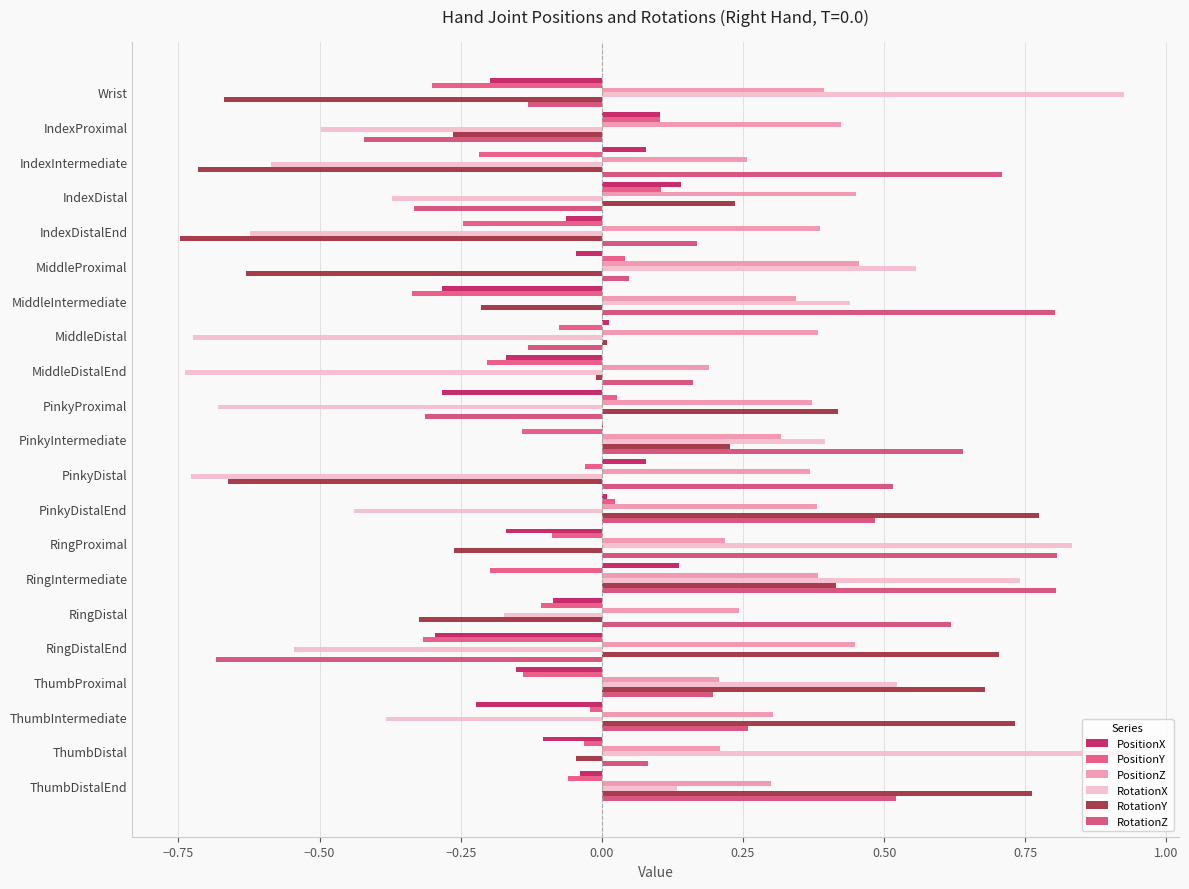

Reading right to left, transcribe all the data shown in this chart.

PositionX: -0.0	-0.1	-0.2	-0.2	-0.3	-0.1	0.1	-0.2	0.0	0.1	0.0	-0.3	-0.2	0.0	-0.3	-0.0	-0.1	0.1	0.1	0.1	-0.2
PositionY: -0.1	-0.0	-0.0	-0.1	-0.3	-0.1	-0.2	-0.1	0.0	-0.0	-0.1	0.0	-0.2	-0.1	-0.3	0.0	-0.2	0.1	-0.2	0.1	-0.3
PositionZ: 0.3	0.2	0.3	0.2	0.4	0.2	0.4	0.2	0.4	0.4	0.3	0.4	0.2	0.4	0.3	0.5	0.4	0.4	0.3	0.4	0.4
RotationX: 0.1	0.9	-0.4	0.5	-0.5	-0.2	0.7	0.8	-0.4	-0.7	0.4	-0.7	-0.7	-0.7	0.4	0.6	-0.6	-0.4	-0.6	-0.5	0.9
RotationY: 0.8	-0.0	0.7	0.7	0.7	-0.3	0.4	-0.3	0.8	-0.7	0.2	0.4	-0.0	0.0	-0.2	-0.6	-0.7	0.2	-0.7	-0.3	-0.7
RotationZ: 0.5	0.1	0.3	0.2	-0.7	0.6	0.8	0.8	0.5	0.5	0.6	-0.3	0.2	-0.1	0.8	0.0	0.2	-0.3	0.7	-0.4	-0.1